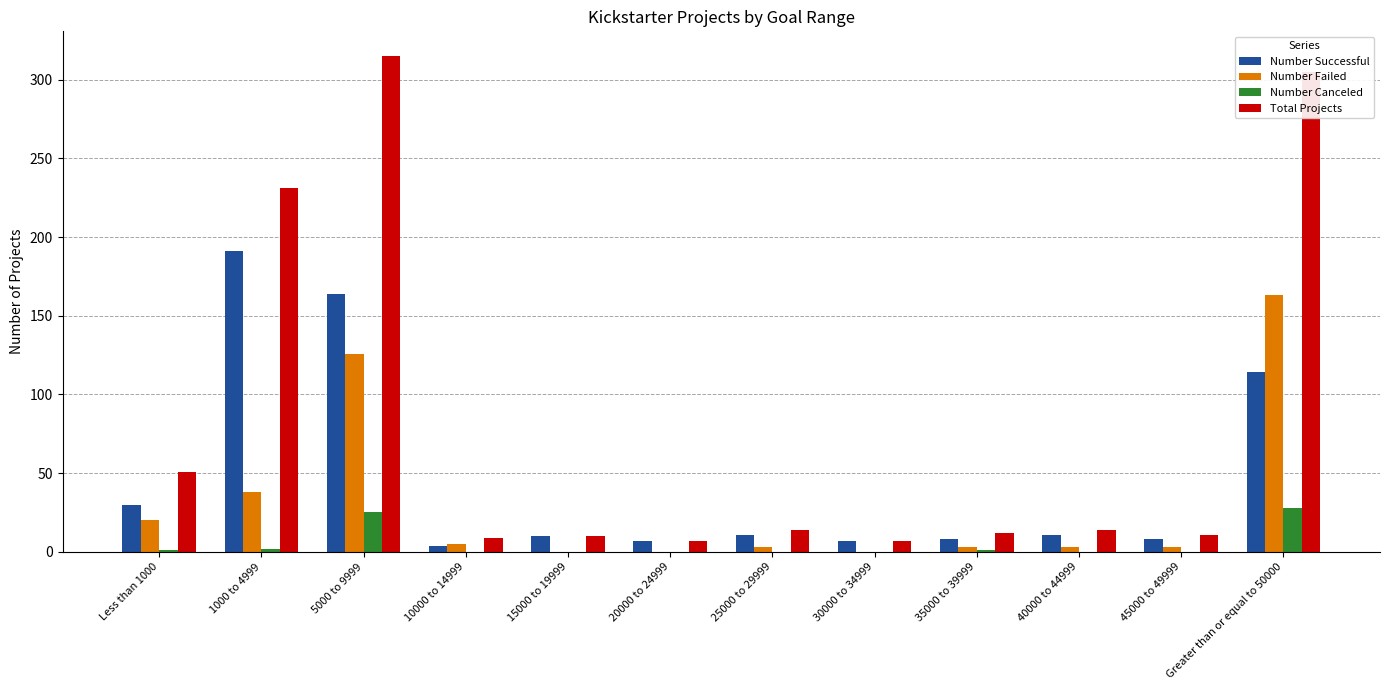

What is the greatest value displayed?

315